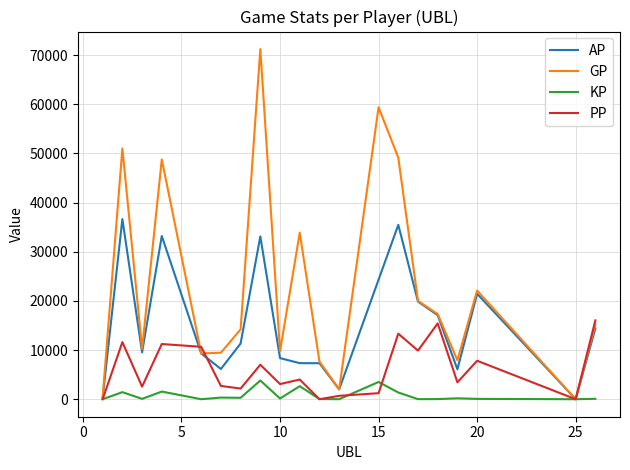

Which series has the largest total across all categories?

GP